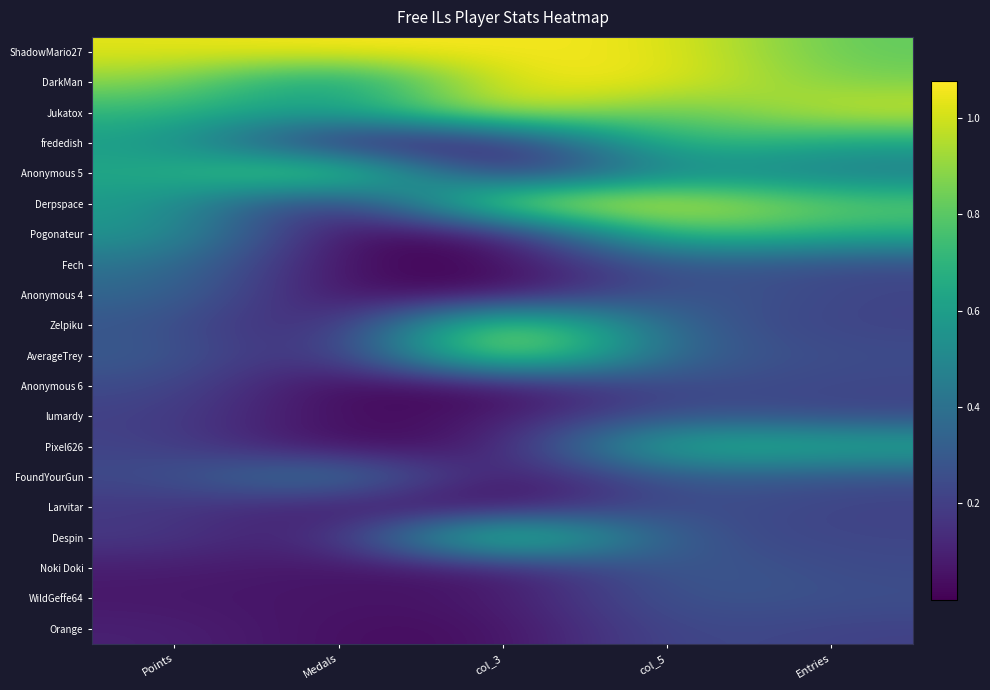

Which series has the largest total across all categories?

ShadowMario27